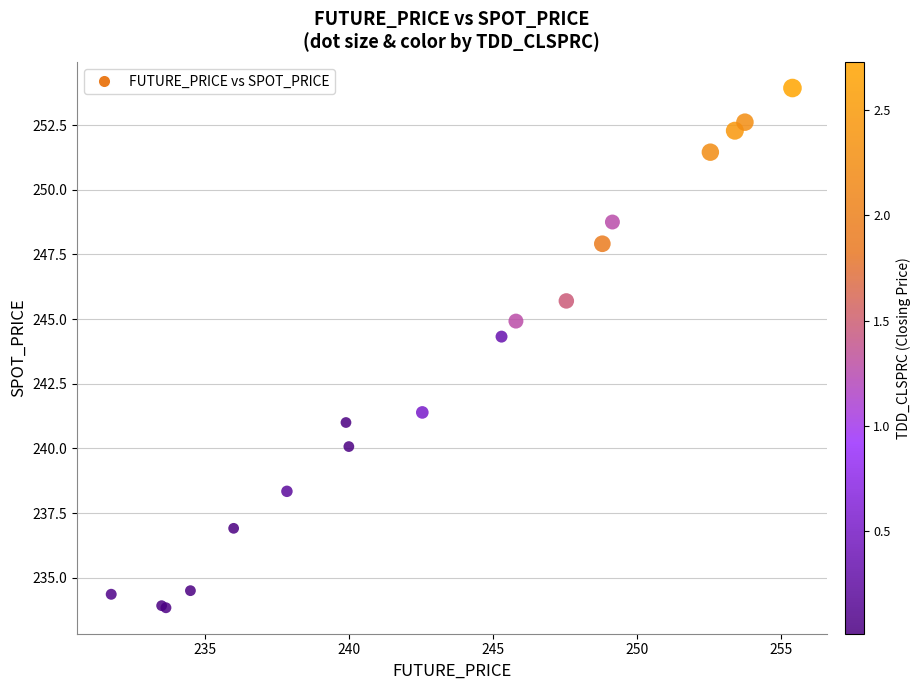

What Y value in the scatter plot is closest to 243?

244.3